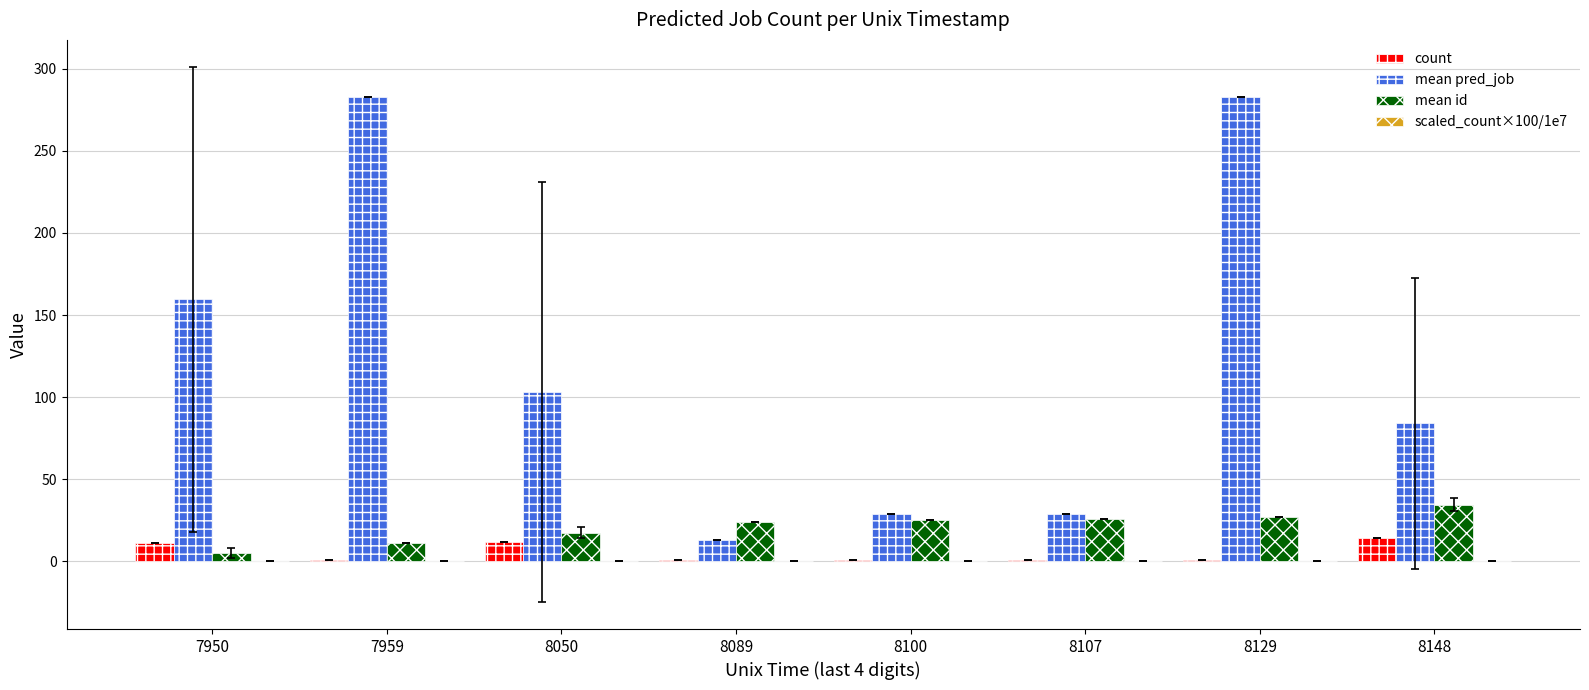

Which series has the largest total across all categories?

mean pred_job